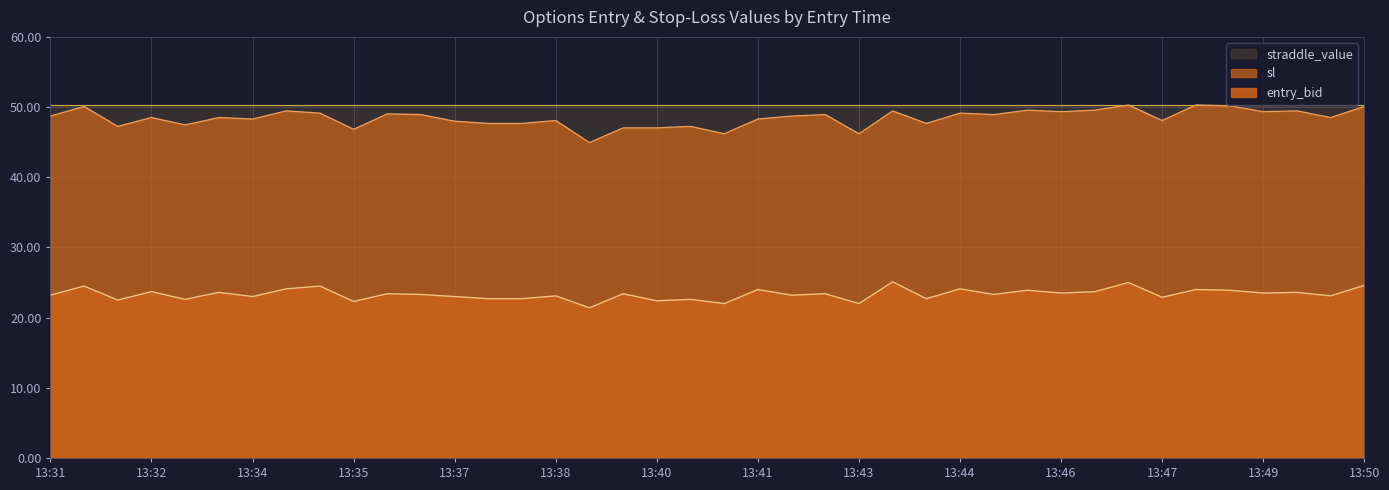

How many values in the entry_bid series are below 23?

12